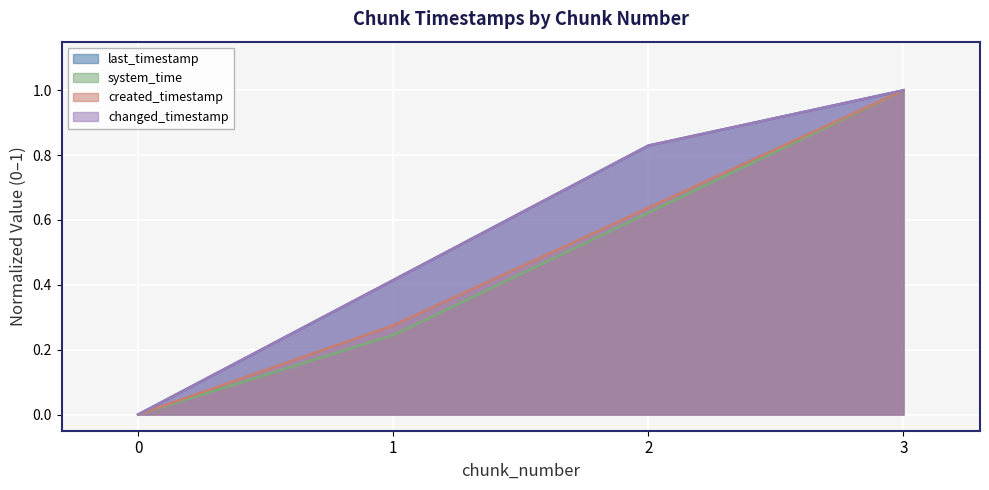

Count the number of categories in the chart.

4